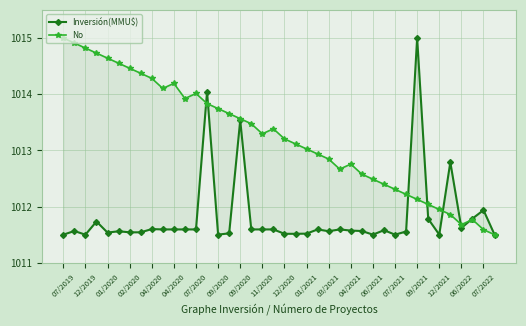

Rank the series by their average value, from lowest to highest.

Inversión(MMU$), No